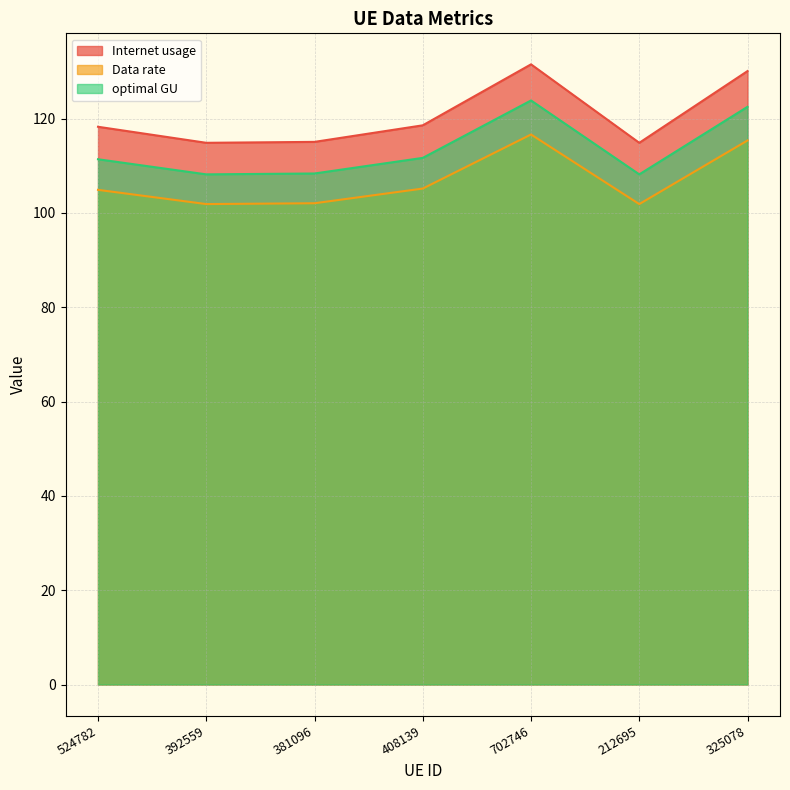

What is the total value across all series at 381096?

325.5